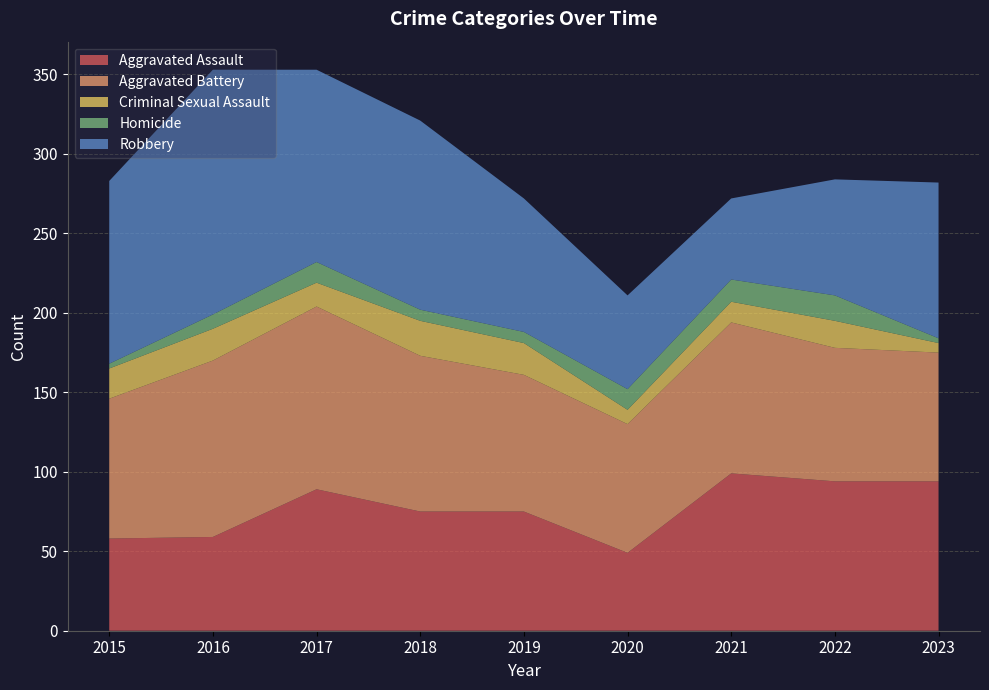

Reading right to left, extract all data points from this chart.

Aggravated Assault: 94	94	99	49	75	75	89	59	58
Aggravated Battery: 81	84	95	81	86	98	115	111	88
Criminal Sexual Assault: 6	17	13	9	20	22	15	20	19
Homicide: 3	16	14	13	7	7	13	9	3
Robbery: 98	73	51	59	84	119	121	154	115